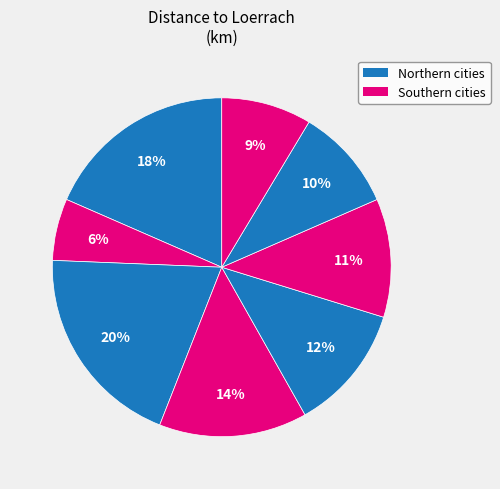

How many slices are in this pie chart?

8